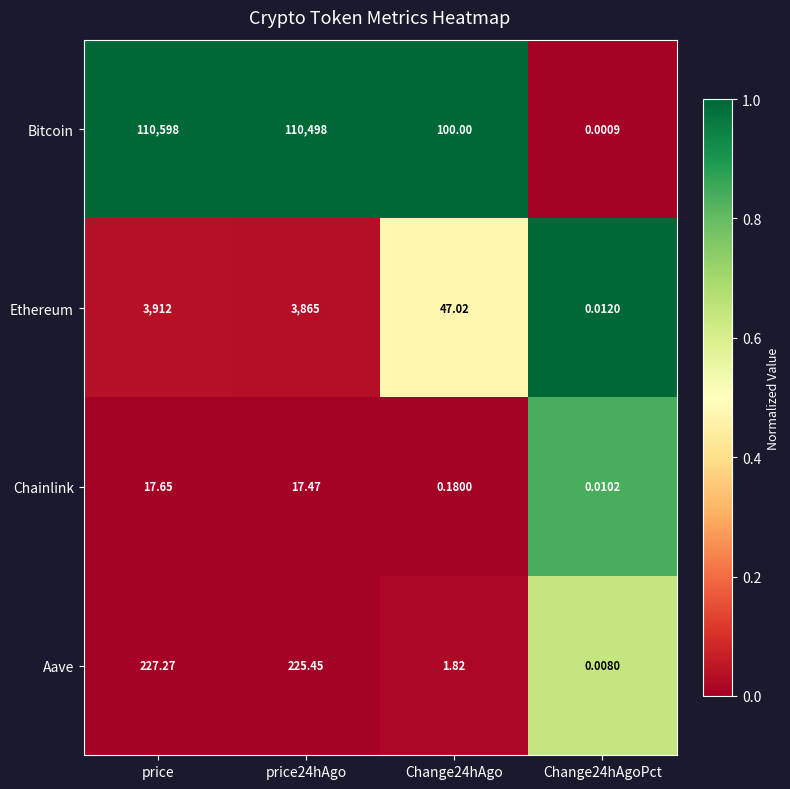

How many series are shown in this chart?

4